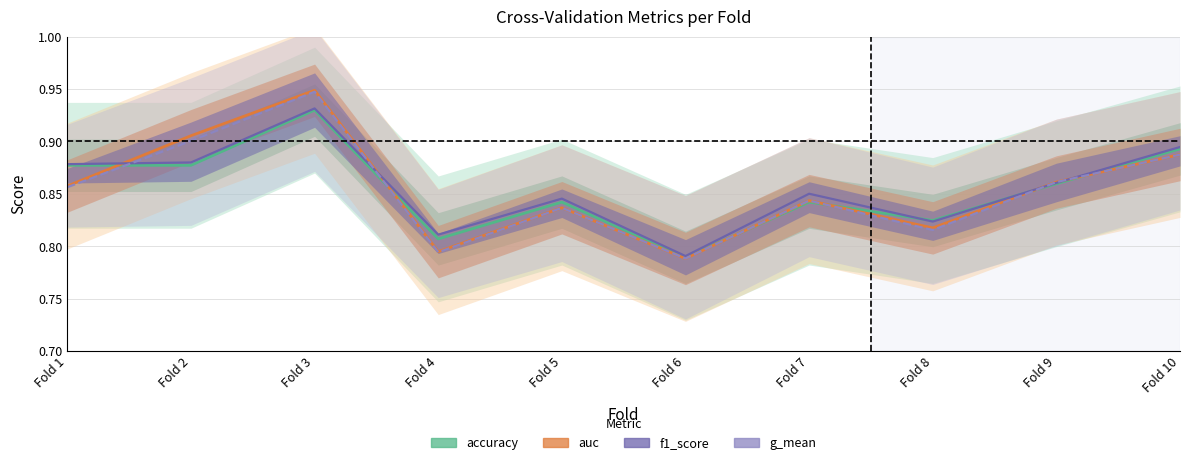

The value of accuracy at Fold 3 is 1.6. True or false?

False